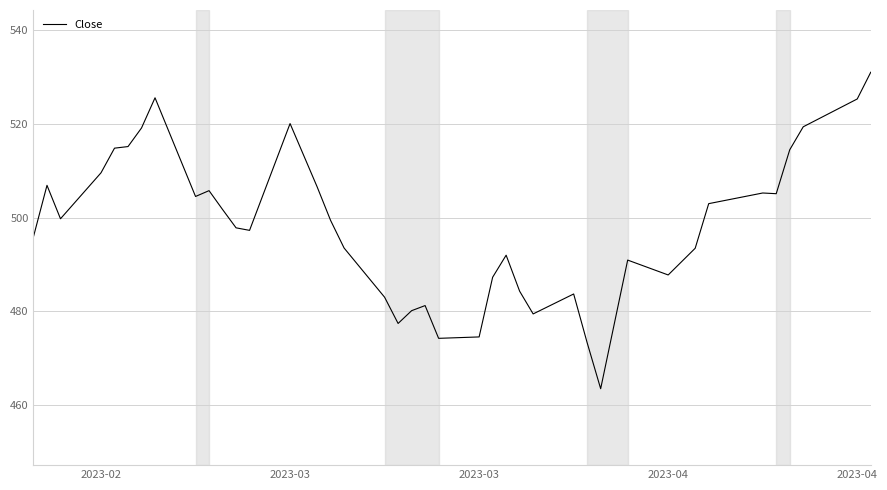

What is the minimum value shown in the chart?

463.5